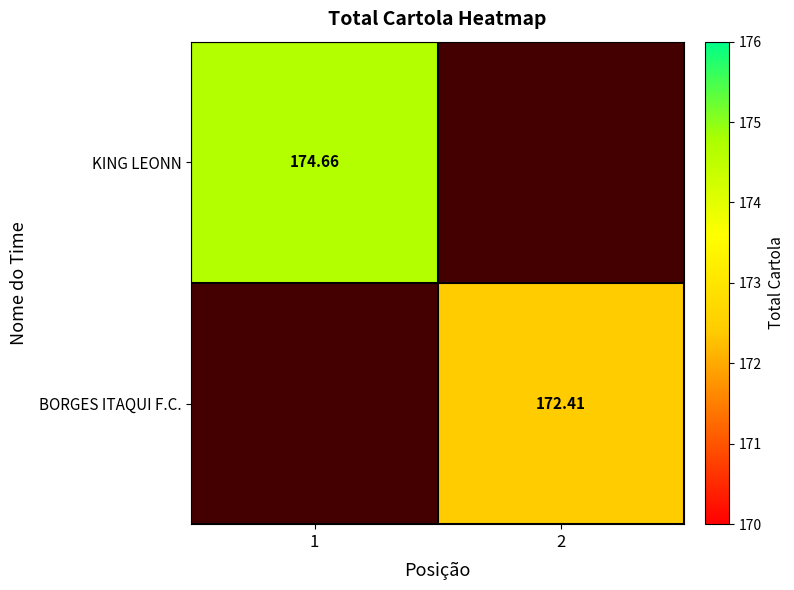

Is the value of BORGES ITAQUI F.C. at 2 greater than the value of KING LEONN at 1?

No